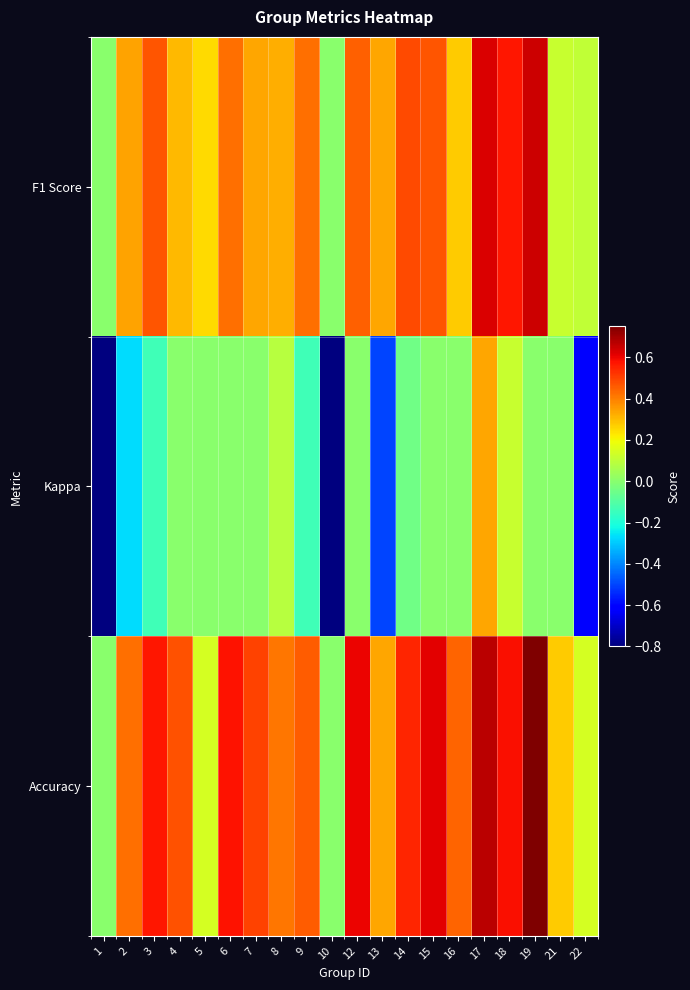

Which category has the highest value across all series?

19